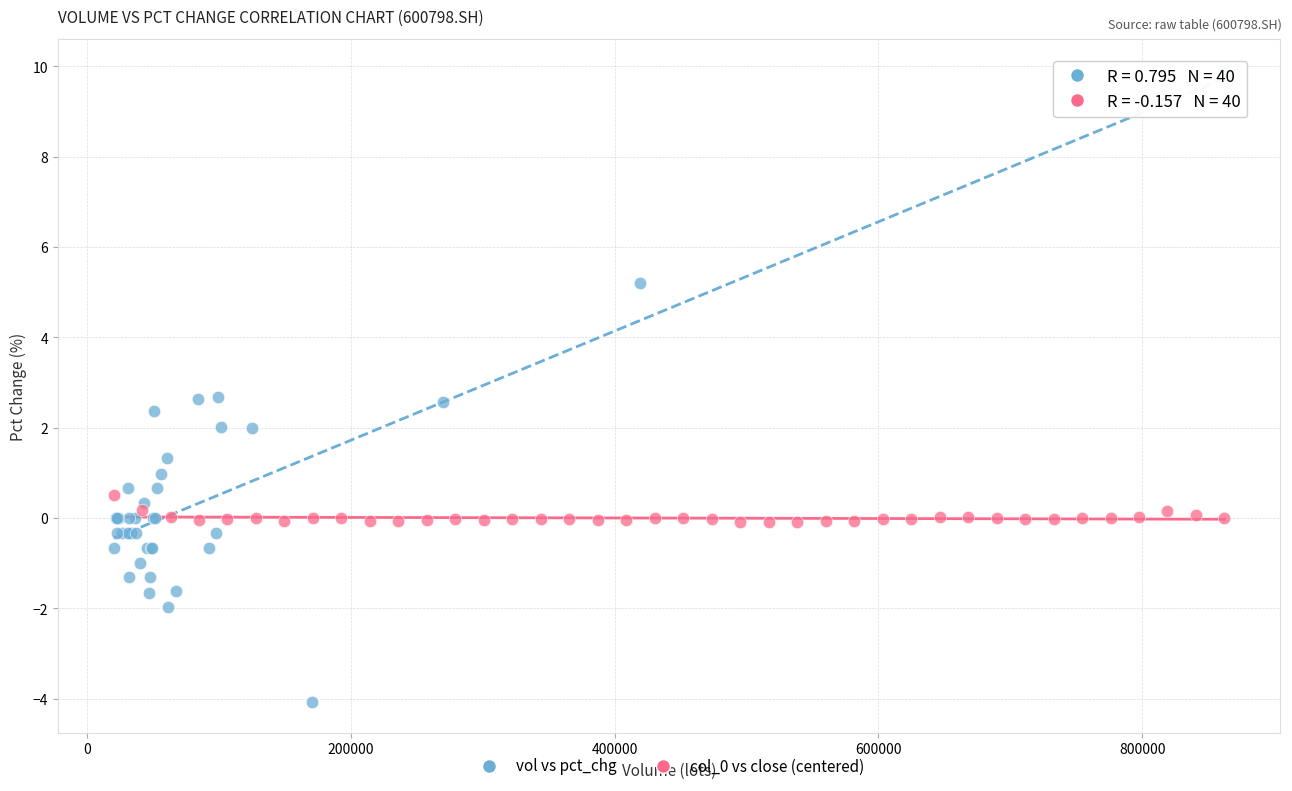

Which series reaches the maximum Y coordinate?

vol vs pct_chg